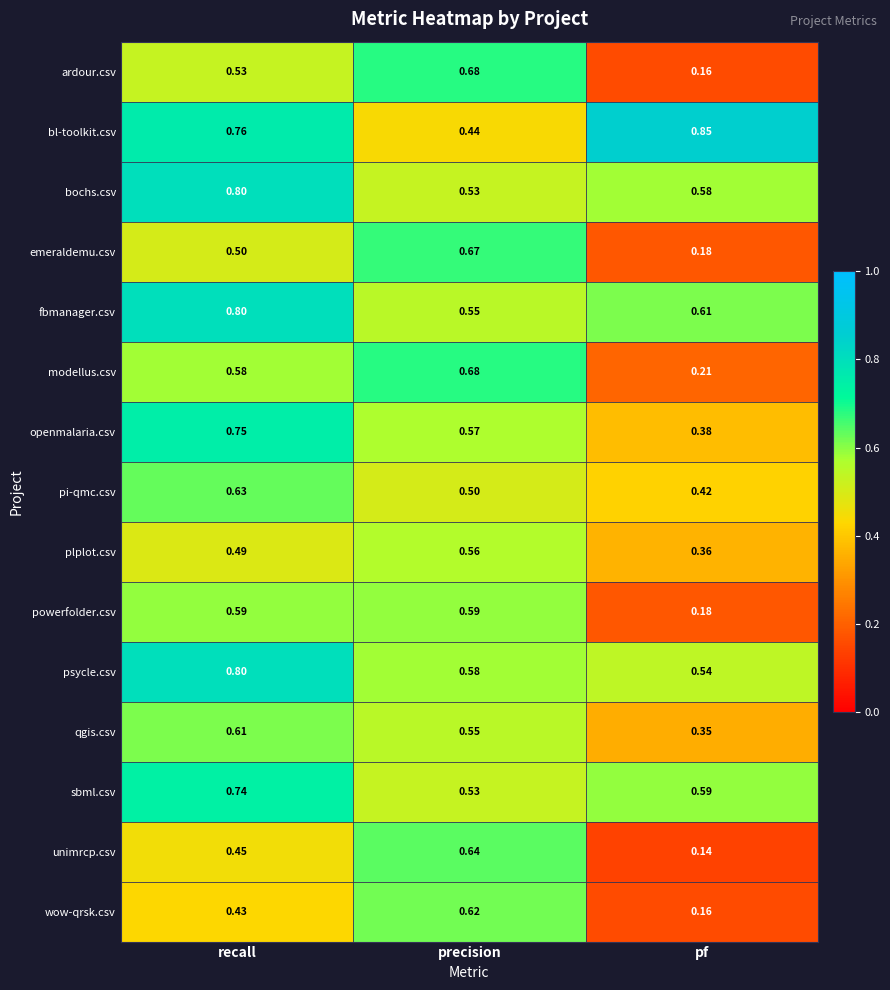

Which category has the lowest value in the qgis.csv series?

pf